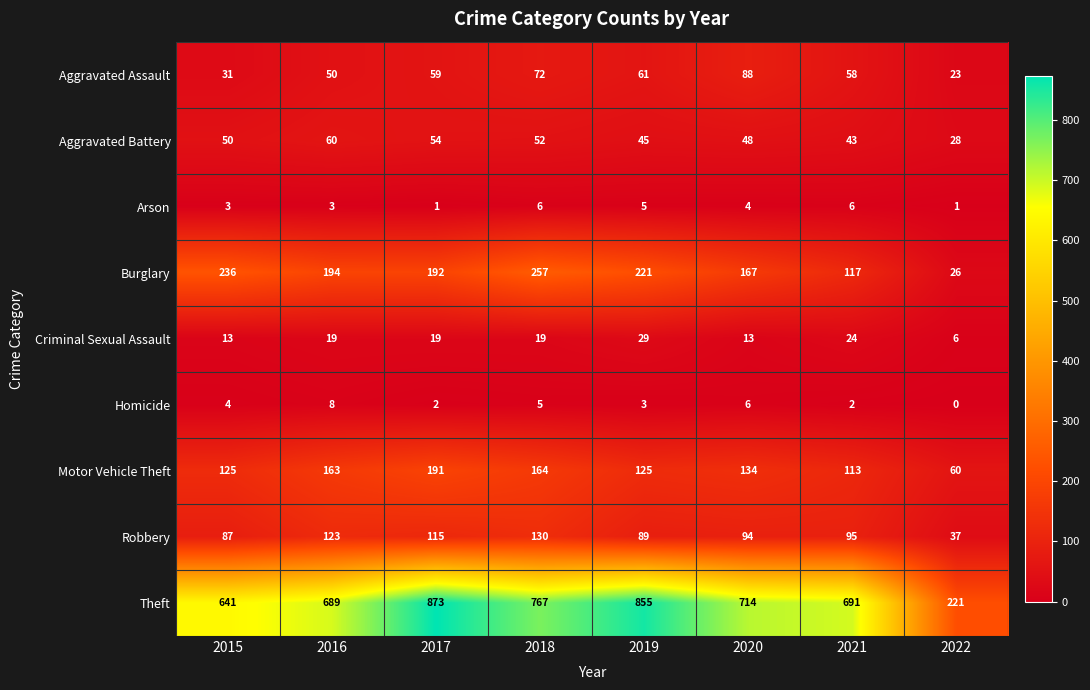

Is it true that Aggravated Assault equals 40 at 2022?

False